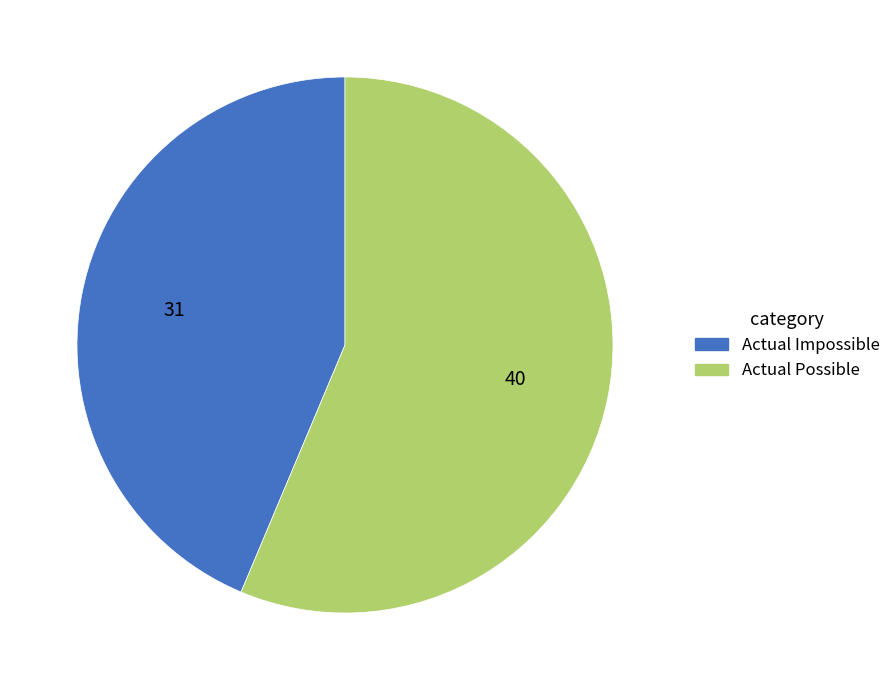

Which category has the smallest portion of the pie?

Actual Impossible